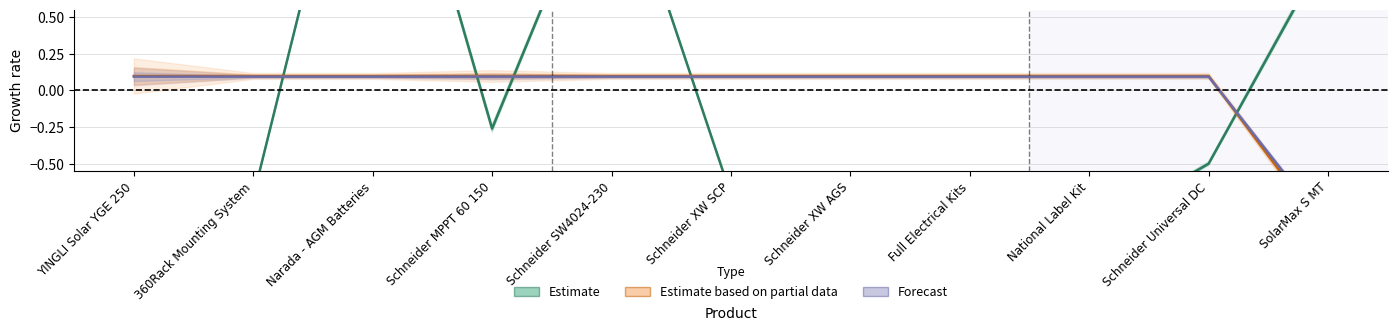

Between which two adjacent categories do Forecast and Estimate first intersect?

360Rack Mounting System and Narada - AGM Batteries